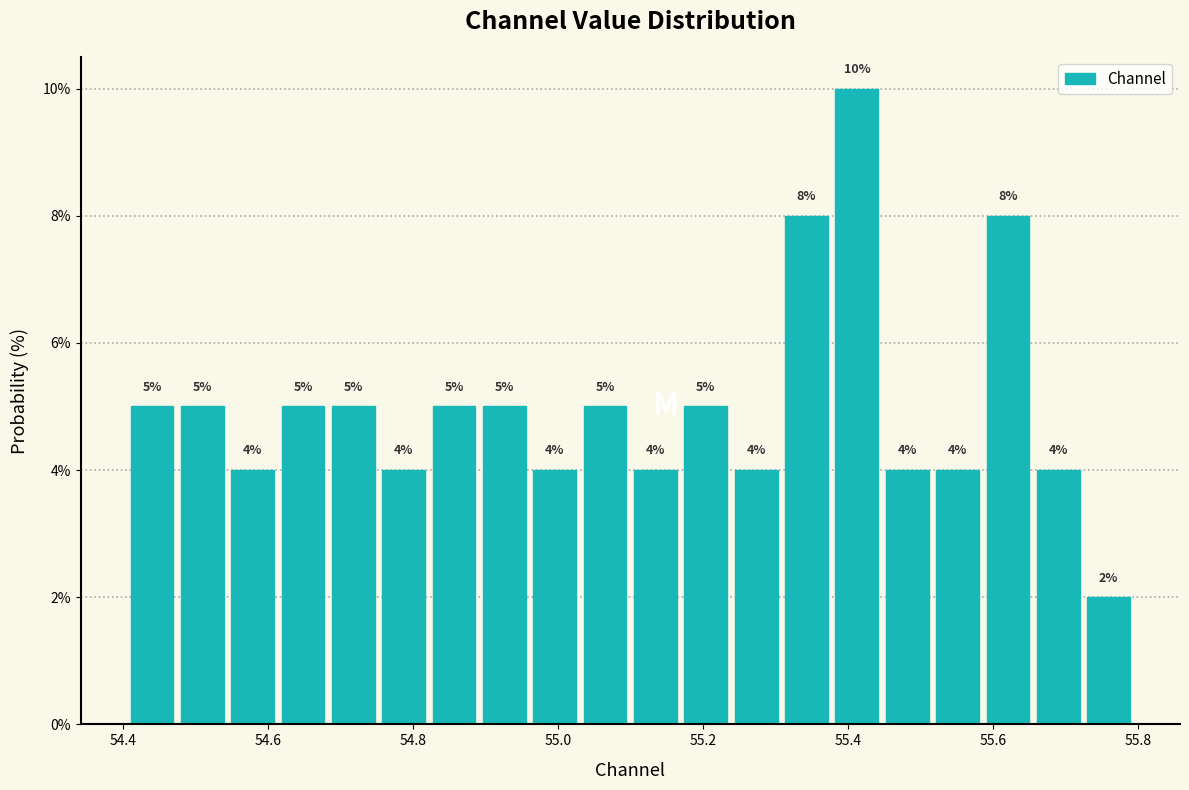

Read against the x-axis, roughly where is the centre of the tallest bar?

55.42